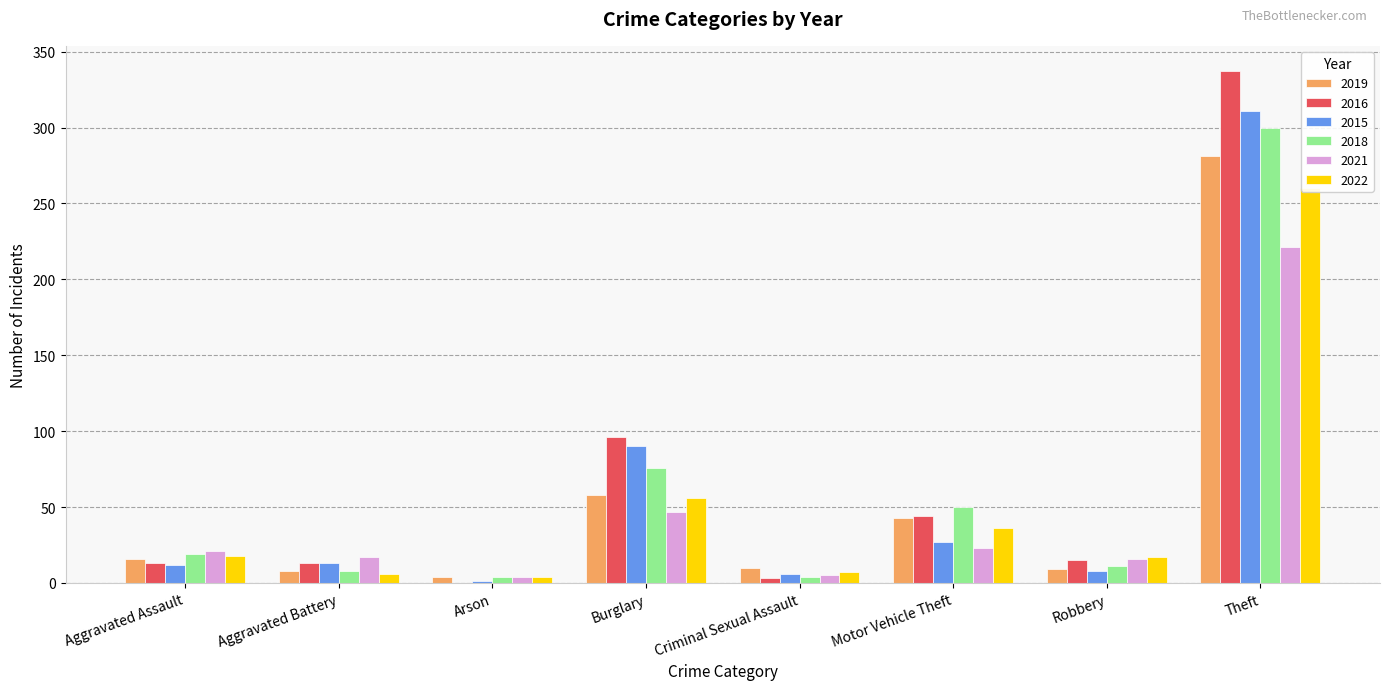

What is the difference between the second highest and second lowest values in the 2019 series?

50